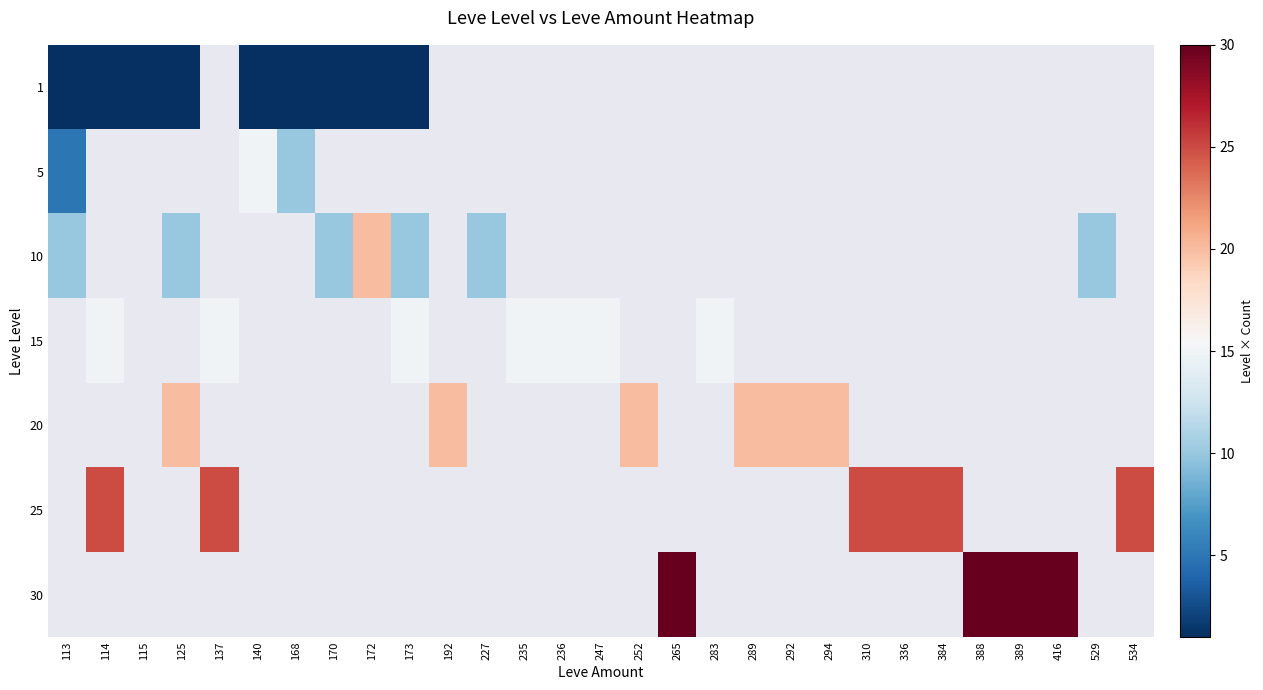

At how many categories does at least one series exceed 3?

28